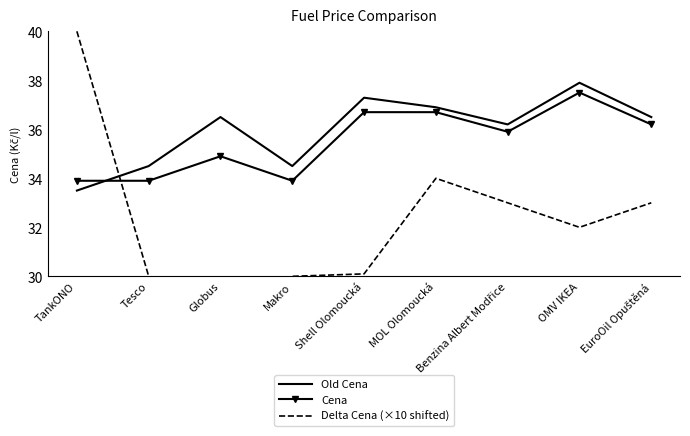

At which category does Old Cena reach its first local valley?

Makro